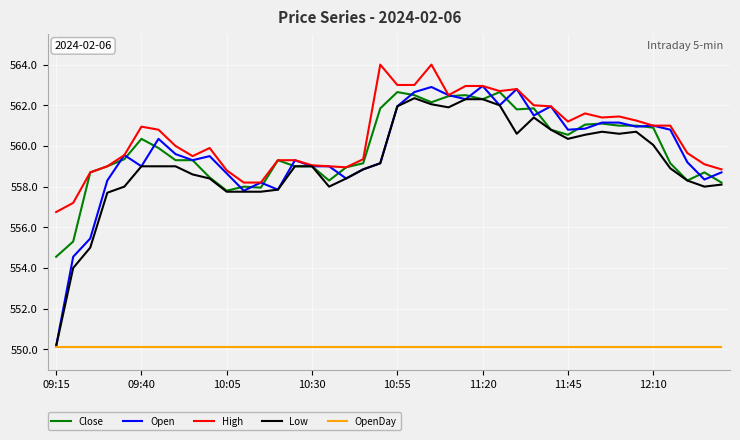

True or false: High and OpenDay cross at least once.

False